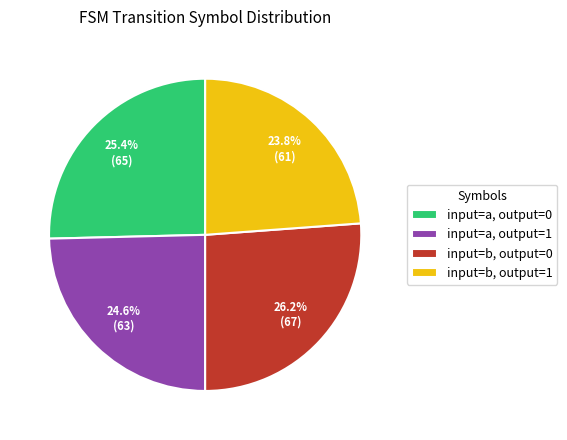

Which has a higher value, input=a, output=1 or input=b, output=0?

input=b, output=0